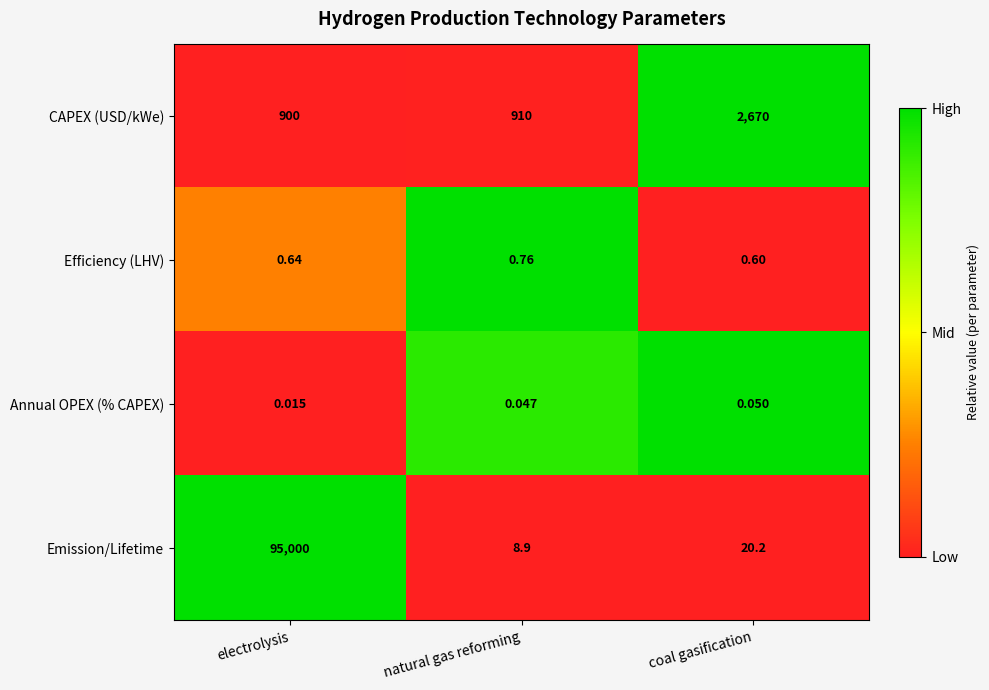

Which series changed the most between natural gas reforming and coal gasification?

CAPEX (USD/kWe)